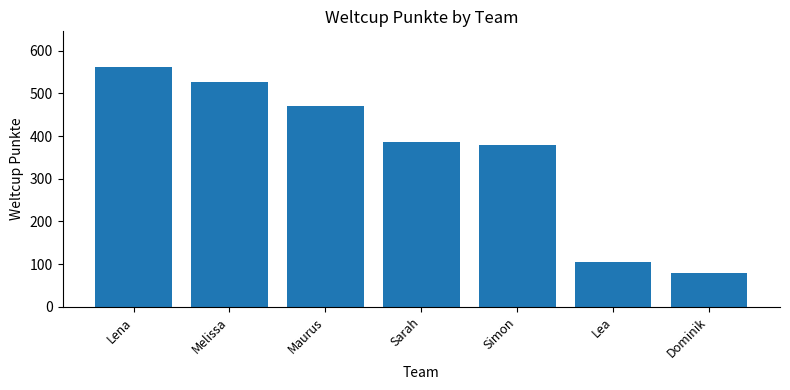

How many bars are there in total?

7